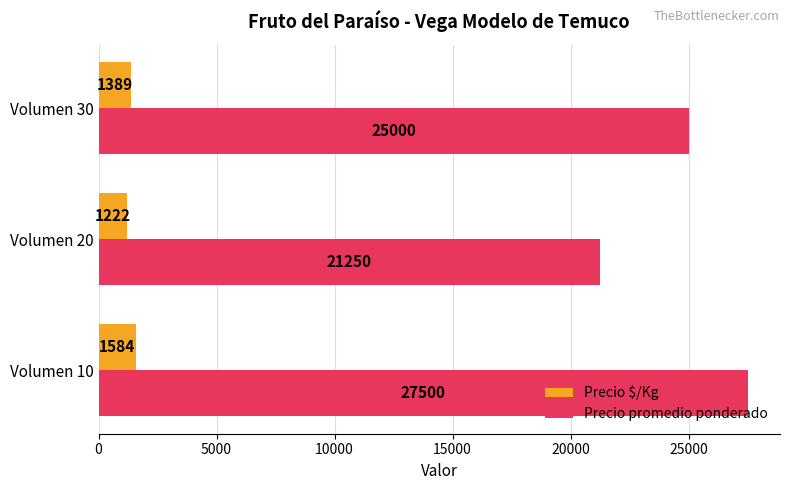

True or false: Precio $/Kg has a value of 698.7 at Volumen 10.

False